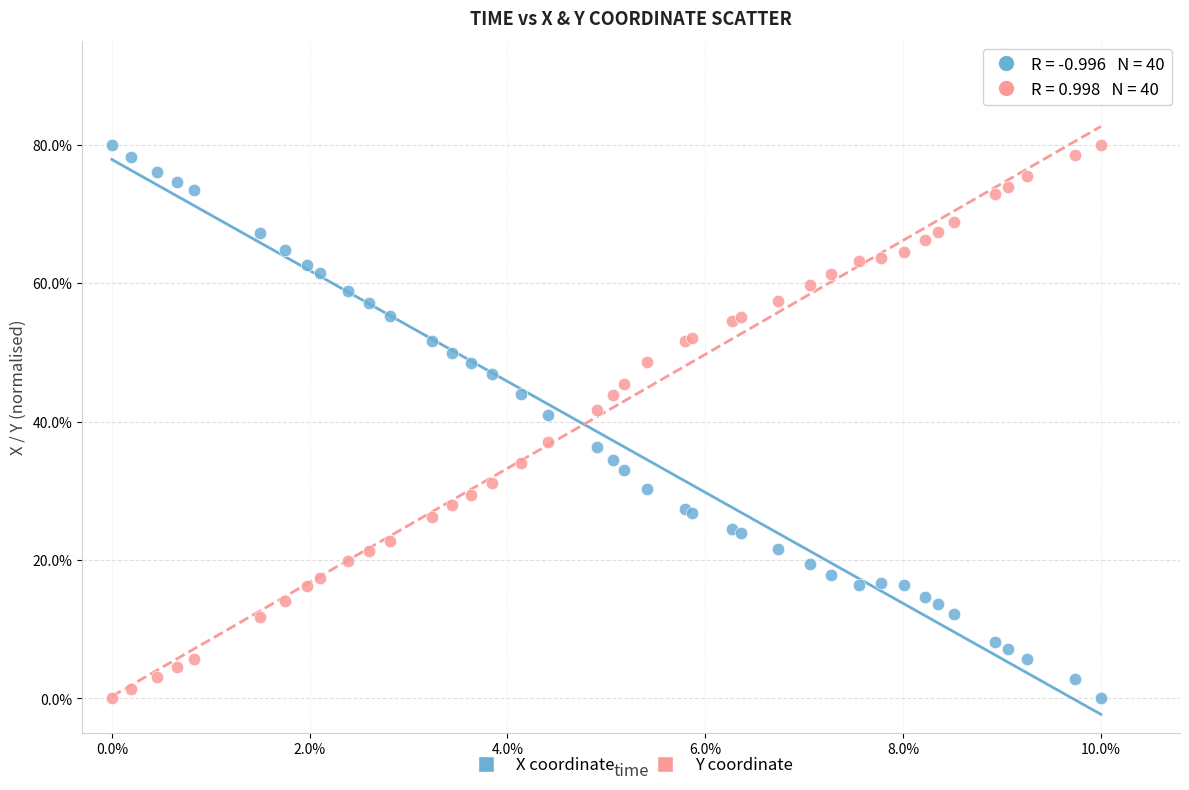

What is the X range (max minus min) for the scatter plot?

10.0